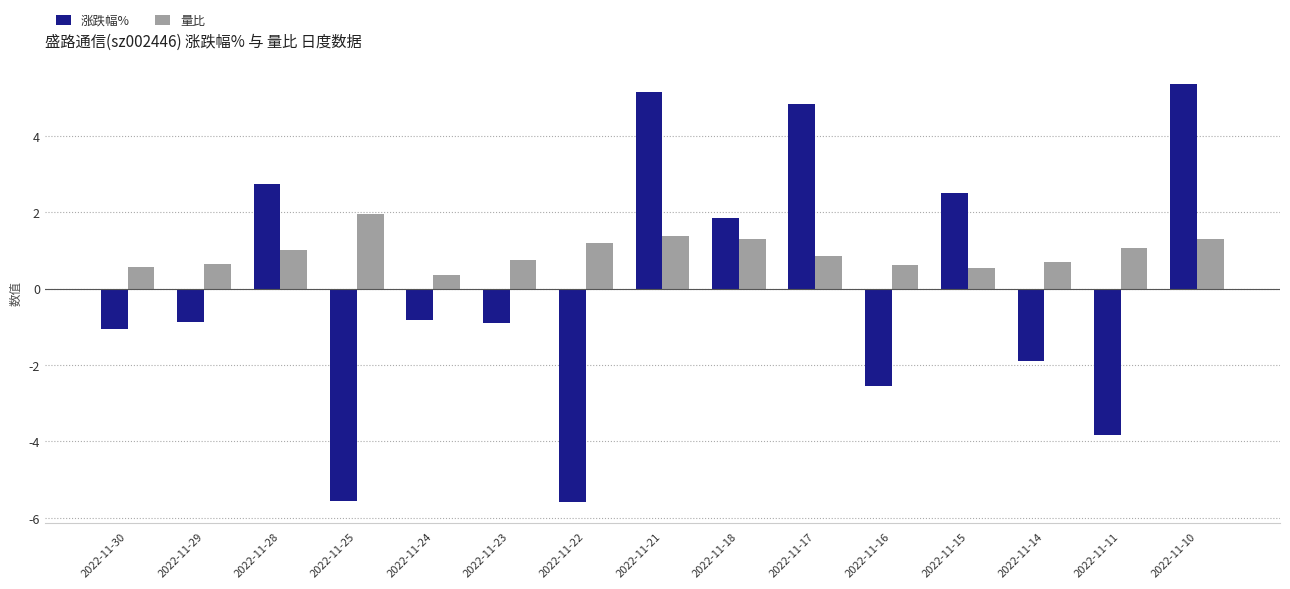

What is the difference between the highest and lowest values at 2022-11-10?

4.1